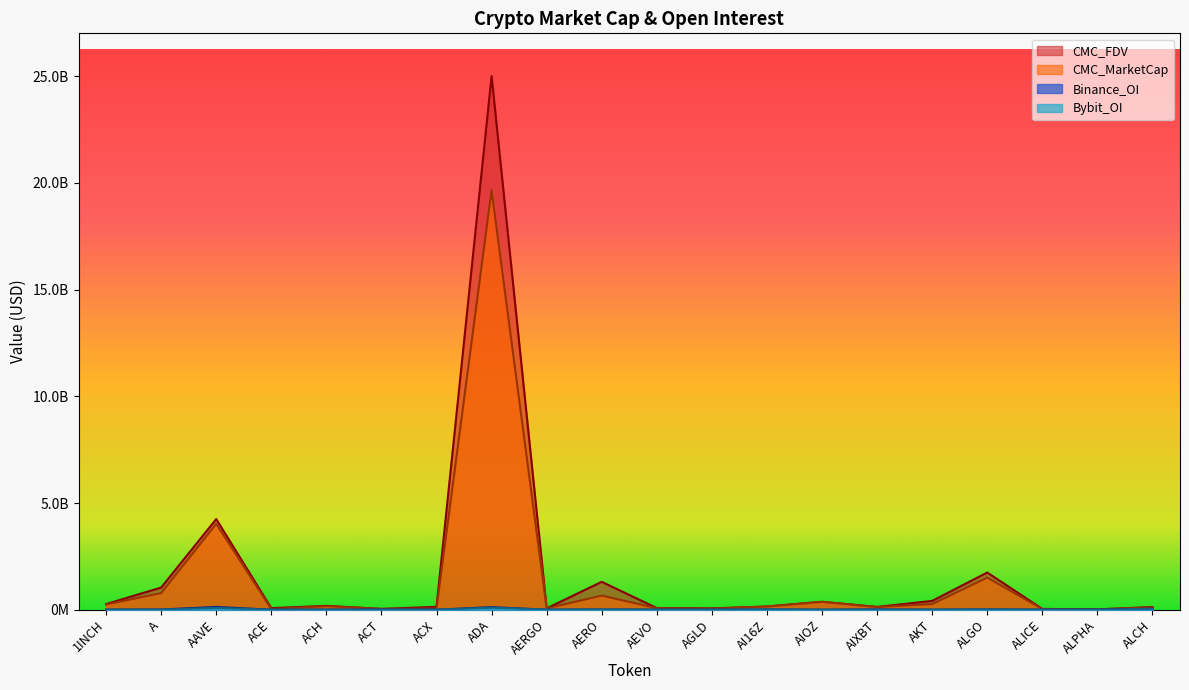

Reading right to left, transcribe all the data shown in this chart.

CMC_MarketCap: ALCH=107069709	ALPHA=14735956	ALICE=36358642	ALGO=1504003795	AKT=264129084	AIXBT=124207748	AIOZ=370054882	AI16Z=149129735	AGLD=51222123	AEVO=71262410	AERO=662075965	AERGO=60962587	ADA=19660157188	ACX=60541754	ACT=38355735	ACH=166367011	ACE=33011833	AAVE=4025357398	A=777911919	1INCH=244329275
CMC_FDV: ALCH=125964363	ALPHA=15760380	ALICE=36358642	ALGO=1741990706	AKT=413331952	AIXBT=131330067	AIOZ=370054882	AI16Z=149129938	AGLD=63605275	AEVO=78683151	AERO=1306952349	AERGO=62848028	ADA=25011491550	ACX=136908828	ACT=38355735	ACH=180944729	ACE=73994655	AAVE=4246187049	A=1037676882	1INCH=262915650
Binance_OI: ALCH=50914636	ALPHA=2895032	ALICE=2435285	ALGO=12874585	AKT=2089425	AIXBT=11234666	AIOZ=0	AI16Z=7421221	AGLD=2738980	AEVO=3101100	AERO=7590249	AERGO=0	ADA=120219968	ACX=2145516	ACT=9094381	ACH=4242908	ACE=1912220	AAVE=131713002	A=8868496	1INCH=3851096
Bybit_OI: ALCH=38112648	ALPHA=1486895	ALICE=1366848	ALGO=12503252	AKT=1267394	AIXBT=8533737	AIOZ=2107640	AI16Z=23114580	AGLD=1996435	AEVO=2917344	AERO=9851125	AERGO=6305715	ADA=95094440	ACX=477791	ACT=2202076	ACH=2602072	ACE=577772	AAVE=85430659	A=3886552	1INCH=3349445